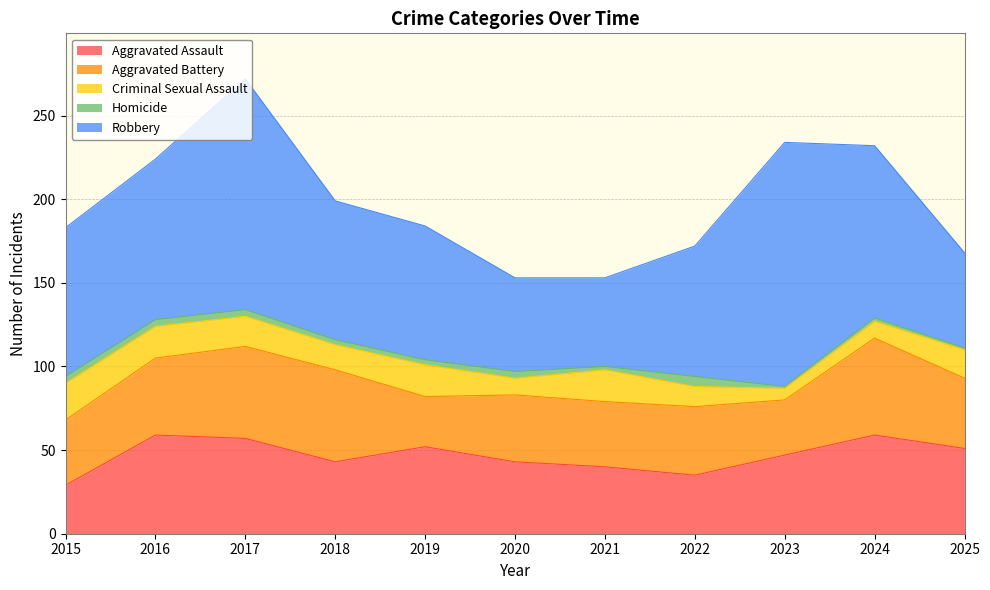

What is the difference between the maximum and minimum values in the Aggravated Battery series?

28